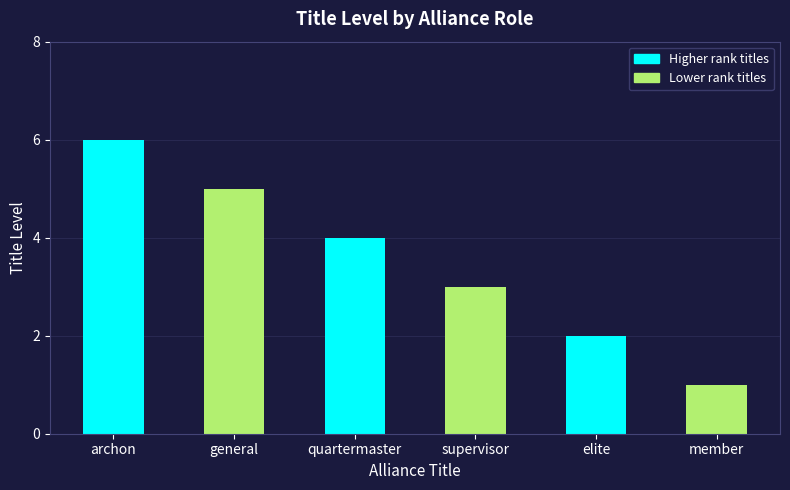

At which label is the value closest to 3?

supervisor